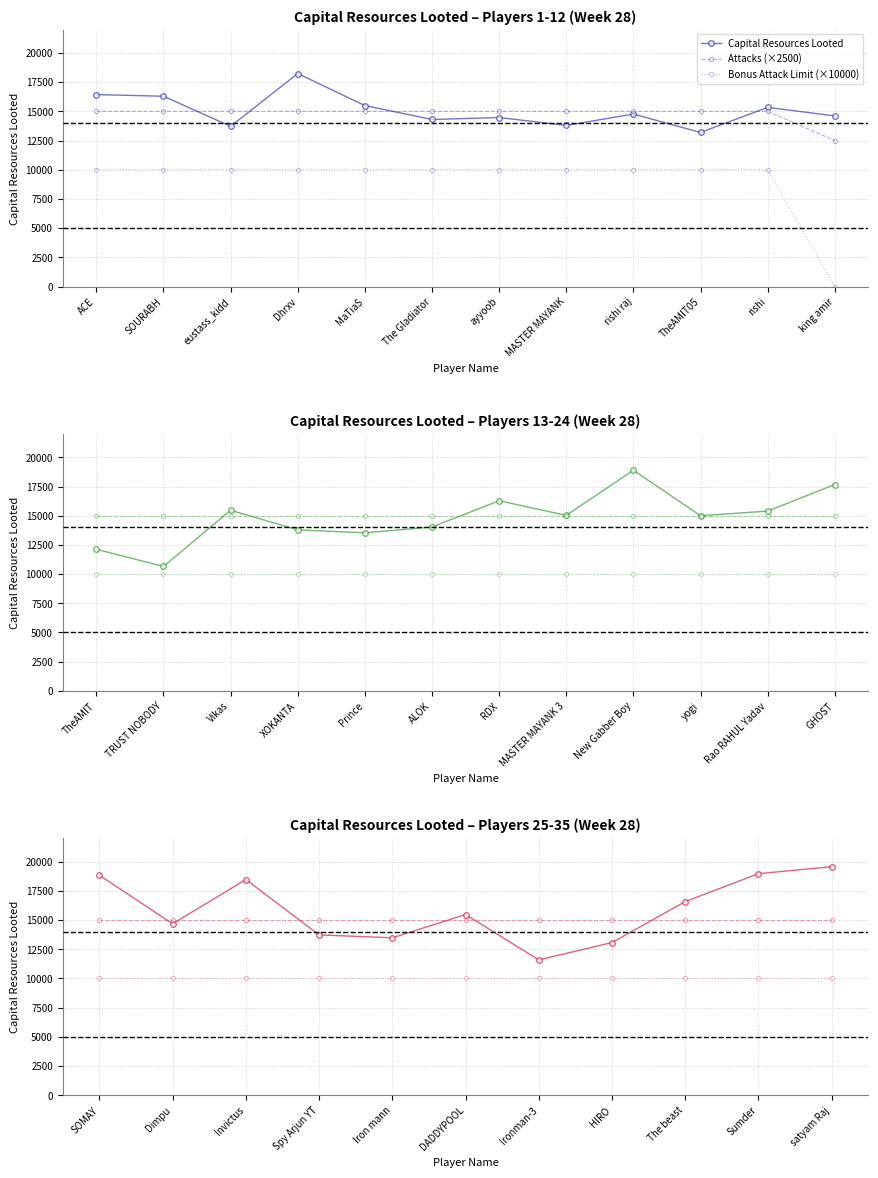

Between Spy Arjun YT and satyam Raj, which series saw the biggest shift?

Capital Resources Looted